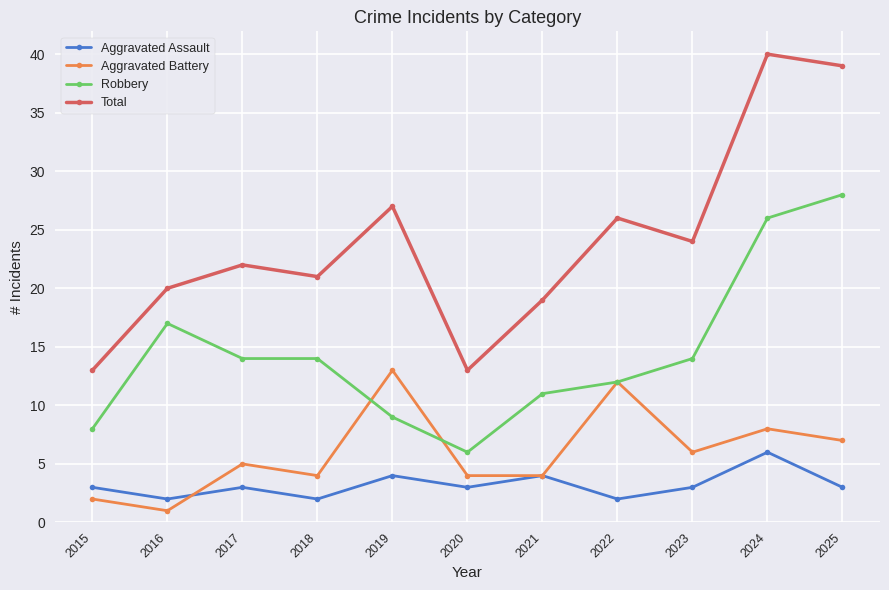

True or false: Total and Aggravated Battery intersect in this chart.

False